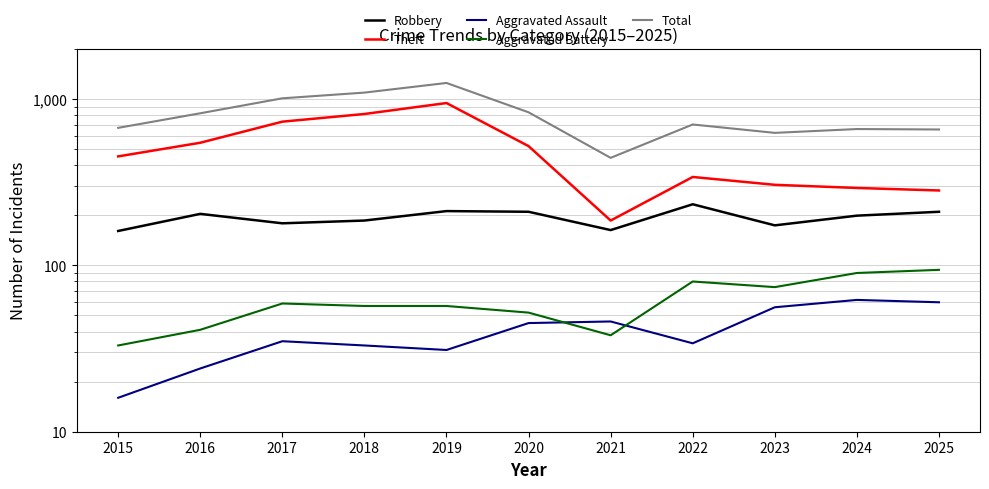

True or false: Total and Aggravated Assault intersect in this chart.

False